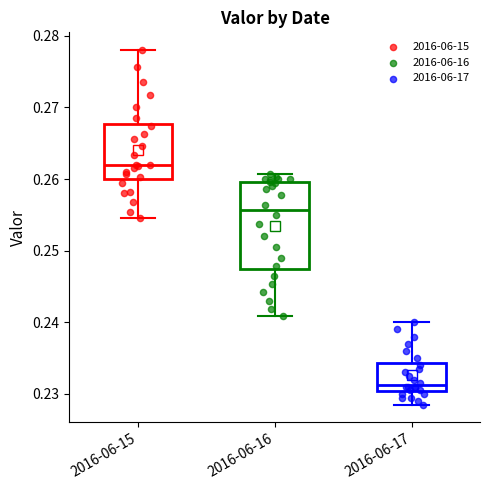

Reading left to right, transcribe this box plot: for each box, give where its median line is, the range the box spans, and where its two whiskers end, as read against the y-axis. The values are not printed on the chart, so give them approximately, as read against the axis.

2016-06-15: median 0.262, box 0.260 to 0.268, whiskers 0.255 to 0.278
2016-06-16: median 0.256, box 0.248 to 0.260, whiskers 0.241 to 0.261
2016-06-17: median 0.231, box 0.230 to 0.234, whiskers 0.229 to 0.240